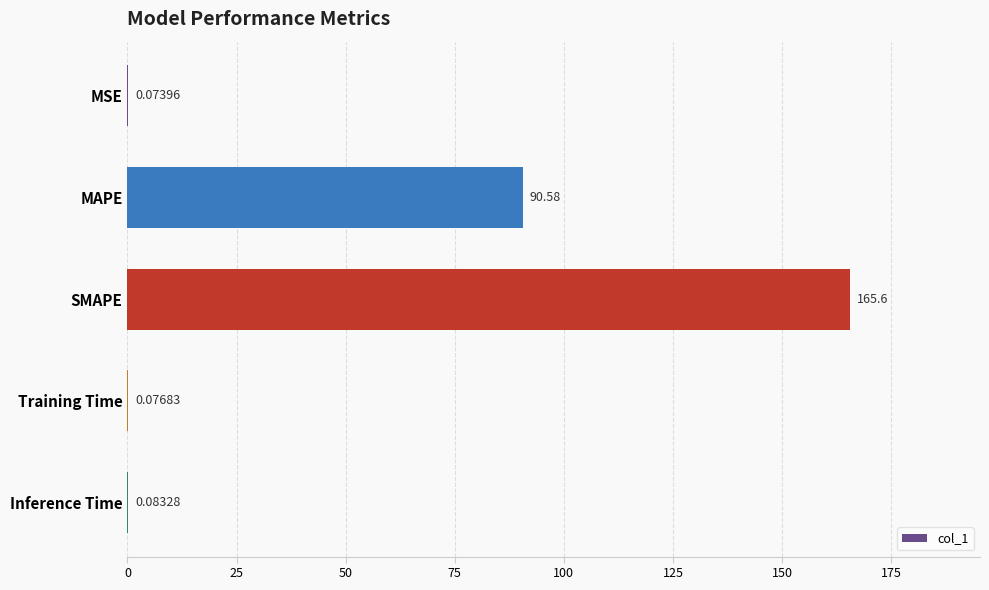

What is the sum of the values at MSE and MAPE?

90.7